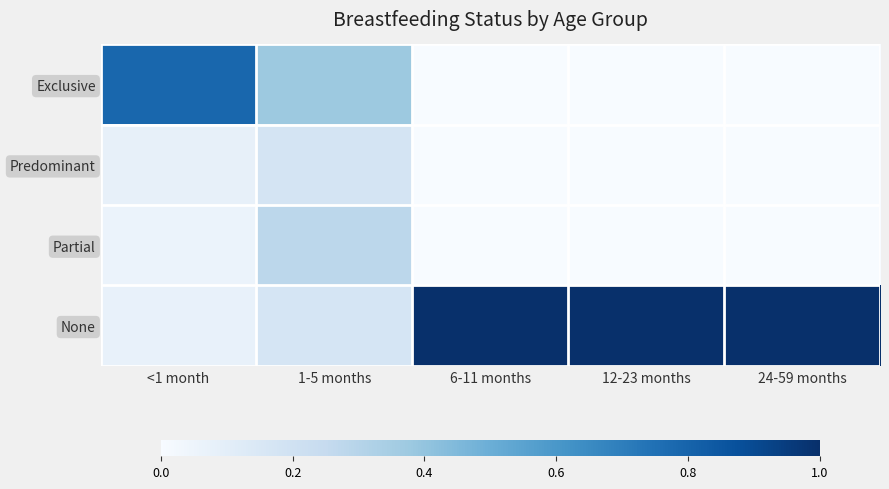

Which category has the lowest value across all series?

6-11 months